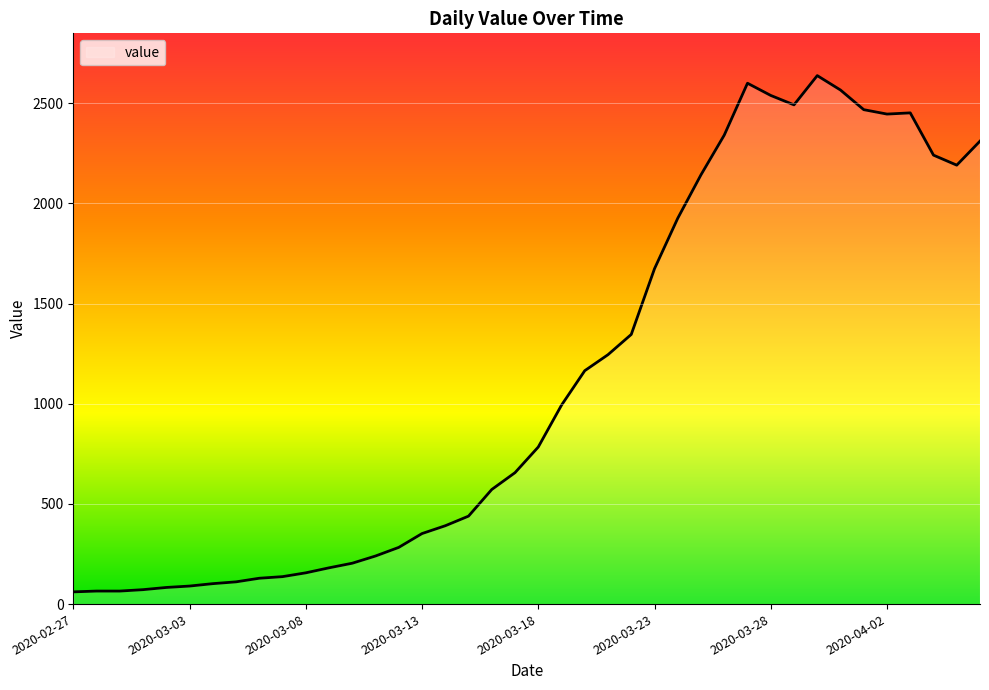

What is the smallest value displayed?

61